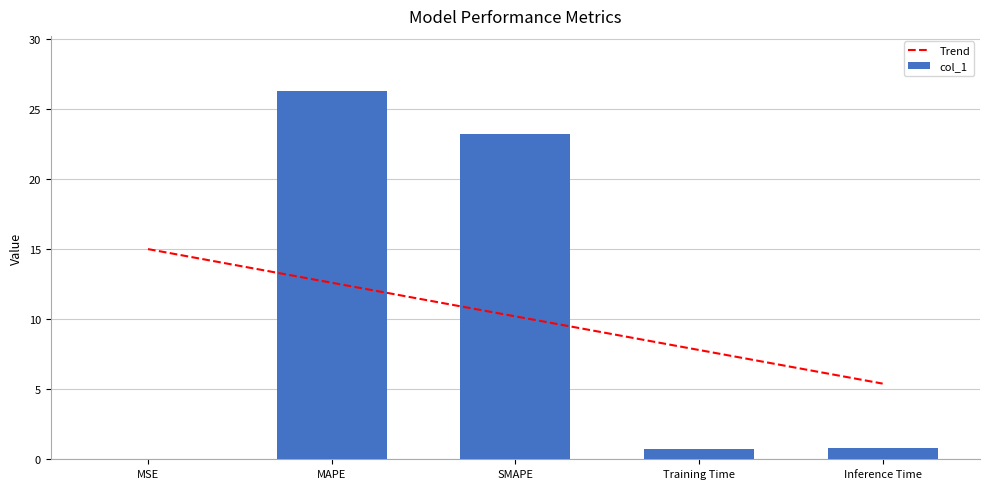

Which category has the highest value across all series?

MAPE